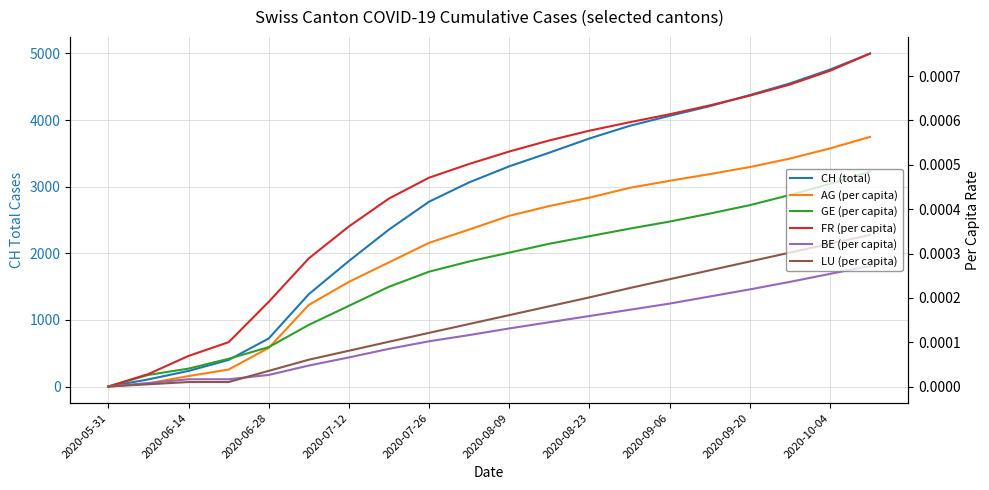

Reading left to right, list all the values displayed in this chart.

CH (total): 0.0	107.0	234.0	399.0	721.0	1386.0	1884.0	2356.0	2774.0	3064.0	3305.0	3510.0	3723.0	3912.0	4063.0	4207.0	4375.0	4549.0	4757.0	4998.0
AG (per capita): 0.0	0.0	0.0	0.0	0.0	0.0	0.0	0.0	0.0	0.0	0.0	0.0	0.0	0.0	0.0	0.0	0.0	0.0	0.0	0.0
GE (per capita): 0.0	0.0	0.0	0.0	0.0	0.0	0.0	0.0	0.0	0.0	0.0	0.0	0.0	0.0	0.0	0.0	0.0	0.0	0.0	0.0
FR (per capita): 0.0	0.0	0.0	0.0	0.0	0.0	0.0	0.0	0.0	0.0	0.0	0.0	0.0	0.0	0.0	0.0	0.0	0.0	0.0	0.0
BE (per capita): 0.0	0.0	0.0	0.0	0.0	0.0	0.0	0.0	0.0	0.0	0.0	0.0	0.0	0.0	0.0	0.0	0.0	0.0	0.0	0.0
LU (per capita): 0.0	0.0	0.0	0.0	0.0	0.0	0.0	0.0	0.0	0.0	0.0	0.0	0.0	0.0	0.0	0.0	0.0	0.0	0.0	0.0